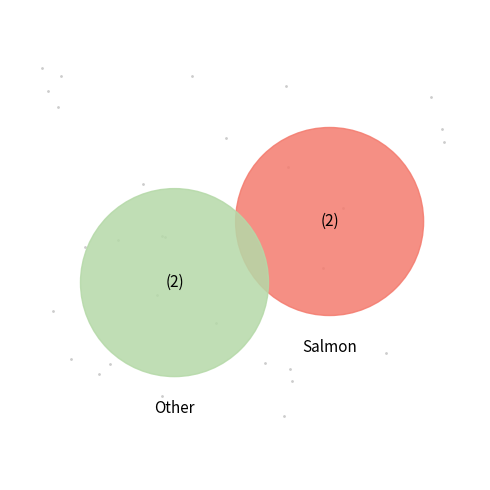

Is it true that SOMA KURTULUS is 38% of the pie?

False